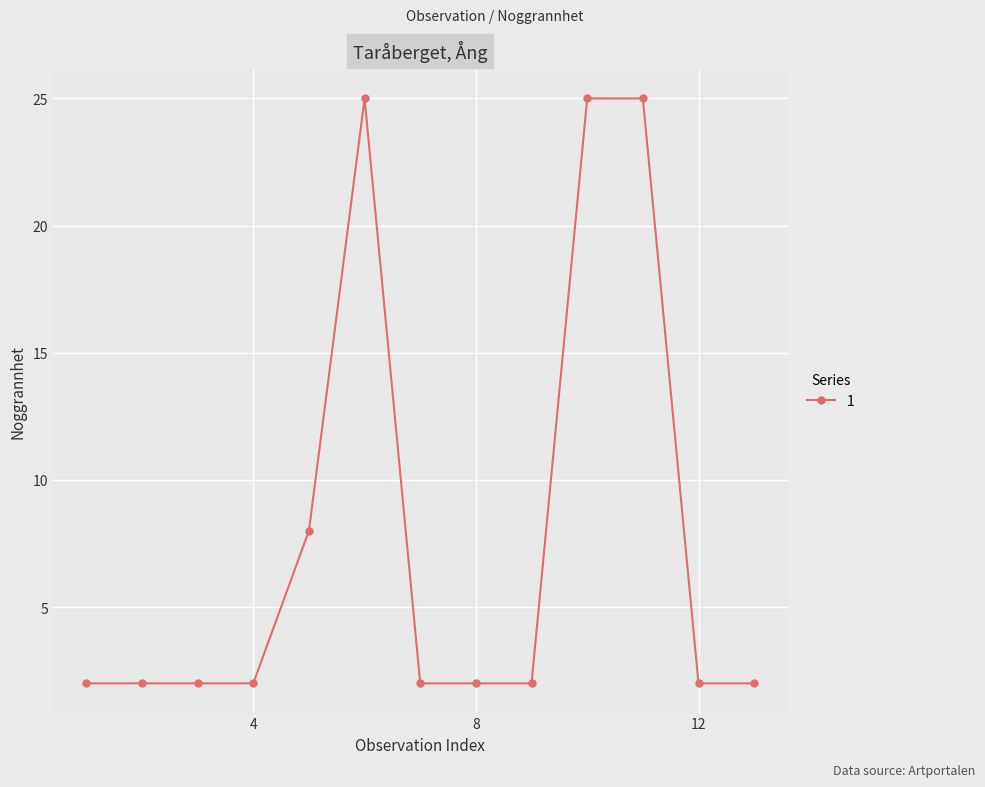

What is the difference between the maximum and minimum values?

23